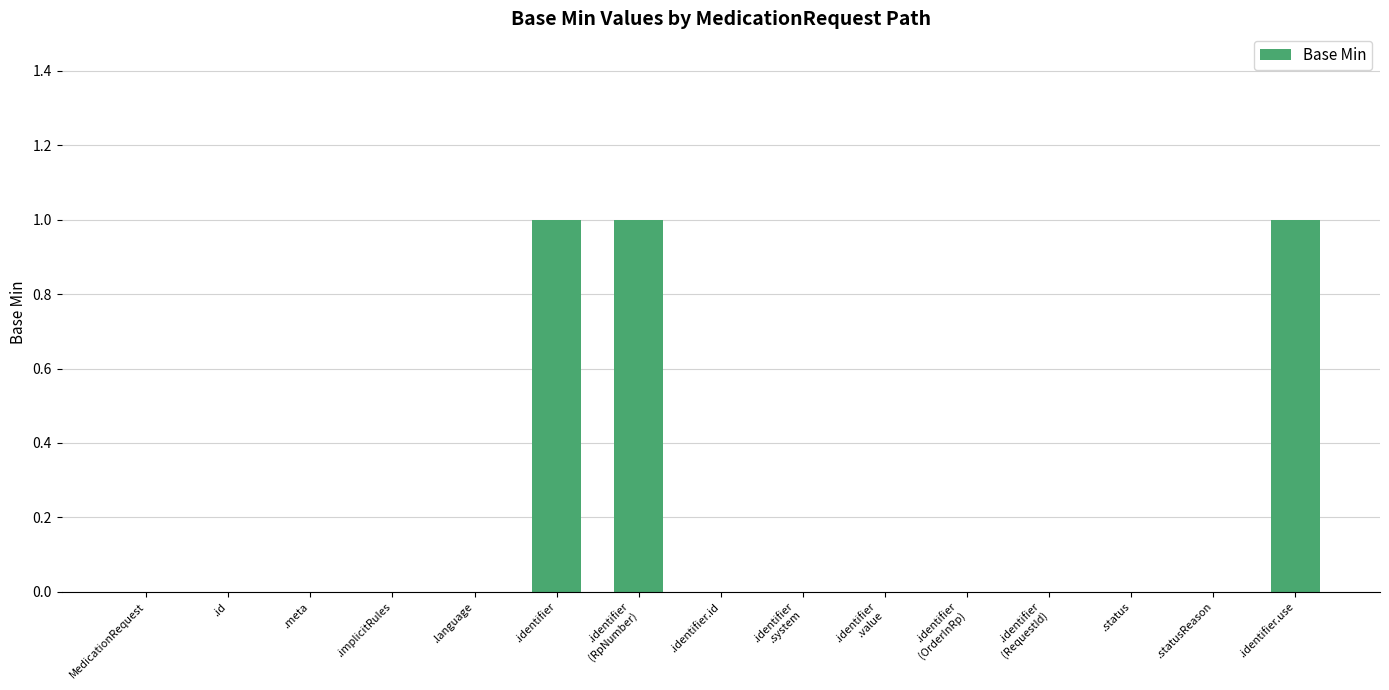

The chart shows a value of -1 at .language. True or false?

False